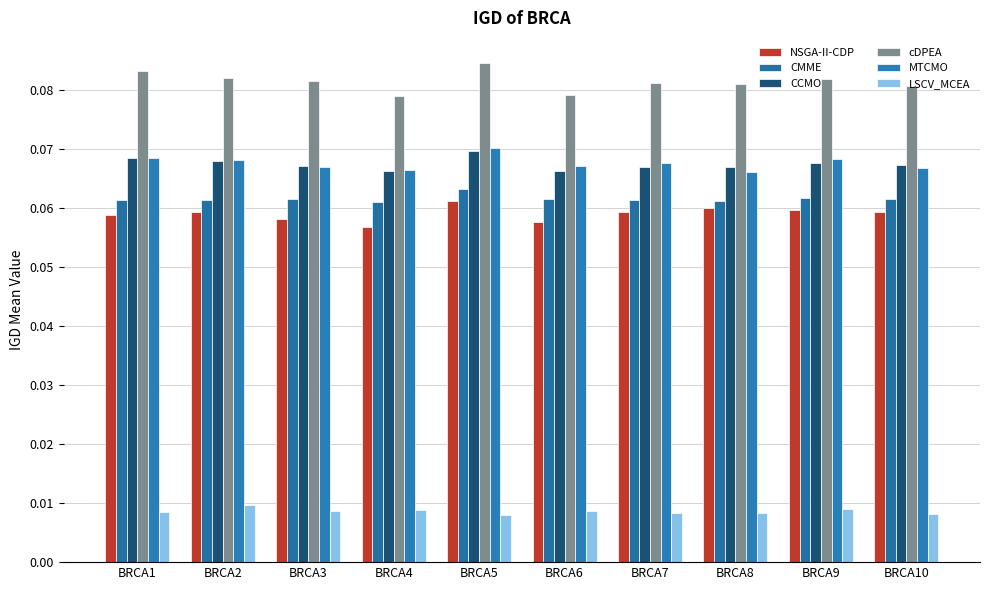

Which series changed the most between BRCA3 and BRCA10?

NSGA-II-CDP